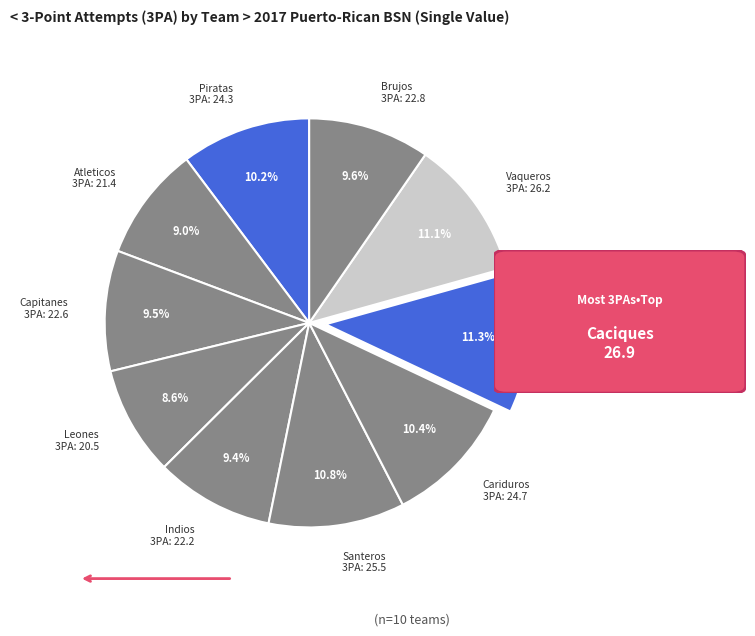

Between Atleticos 3PA: 21.4 and Piratas 3PA: 24.3, which is larger?

Piratas 3PA: 24.3